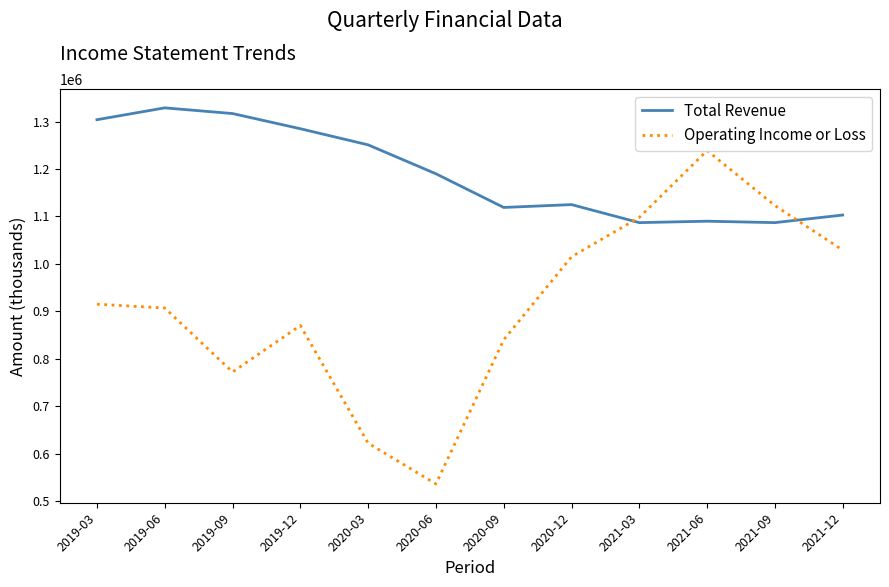

What is the spread (max minus min) of values at 2020-03?

629000